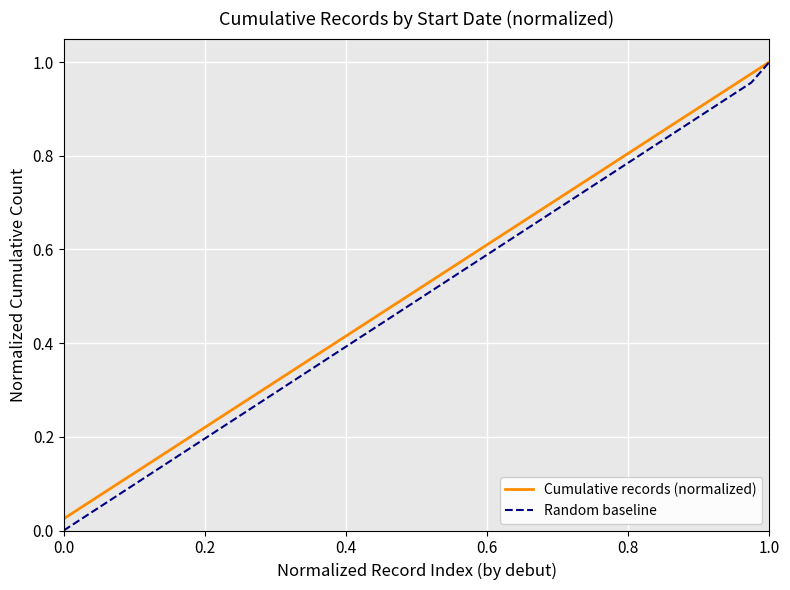

Which series has the widest spread of values?

Random baseline